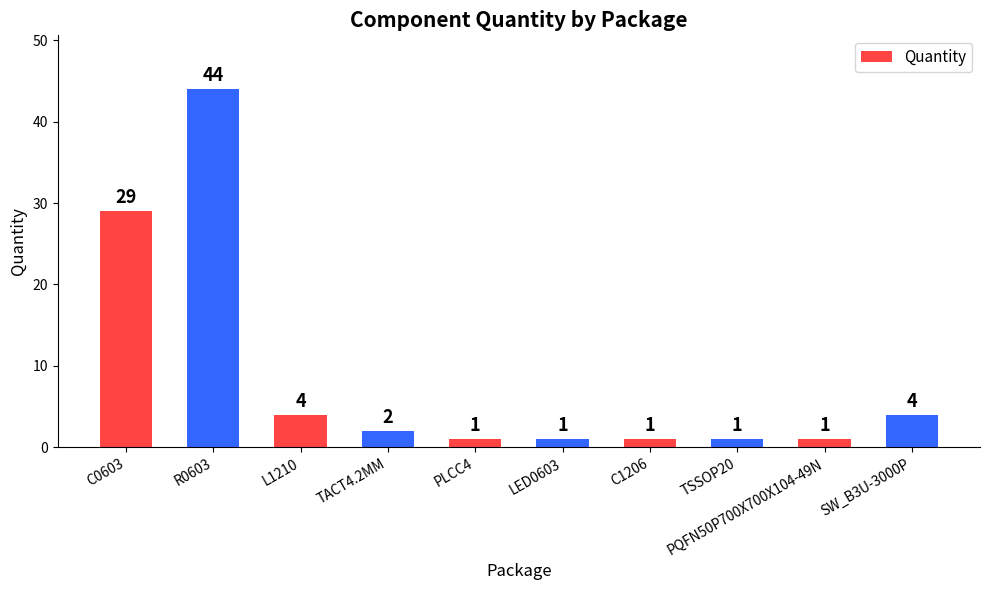

Are the bars horizontal?

No